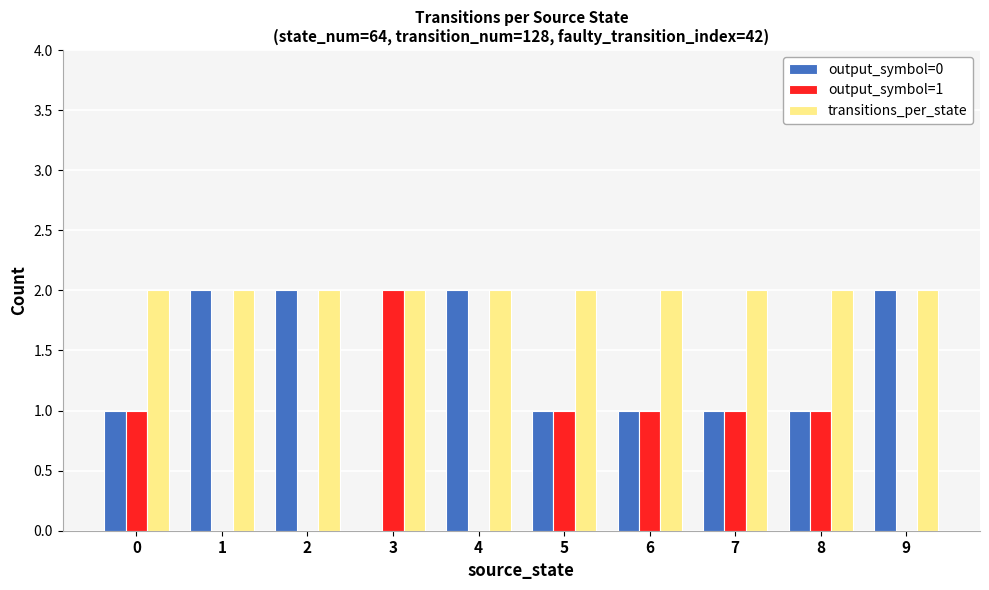

Is it true that transitions_per_state equals 0 at 8?

False